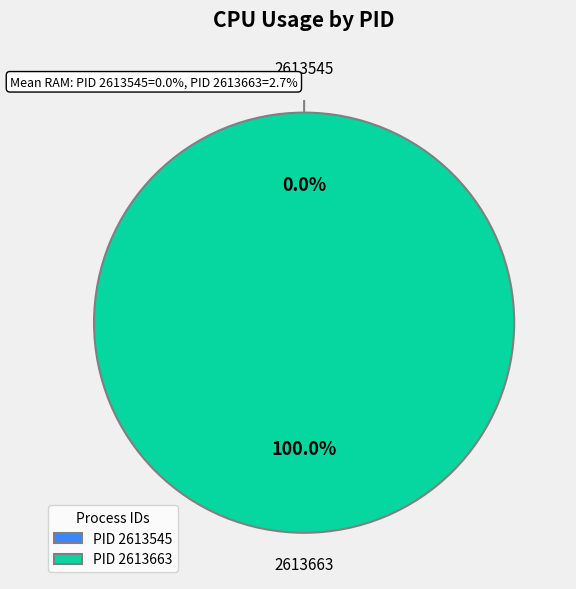

Which slice is the smallest?

2613545